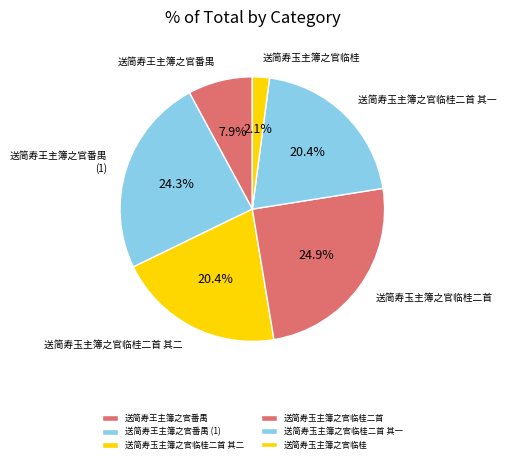

Count the number of slices in the pie.

6